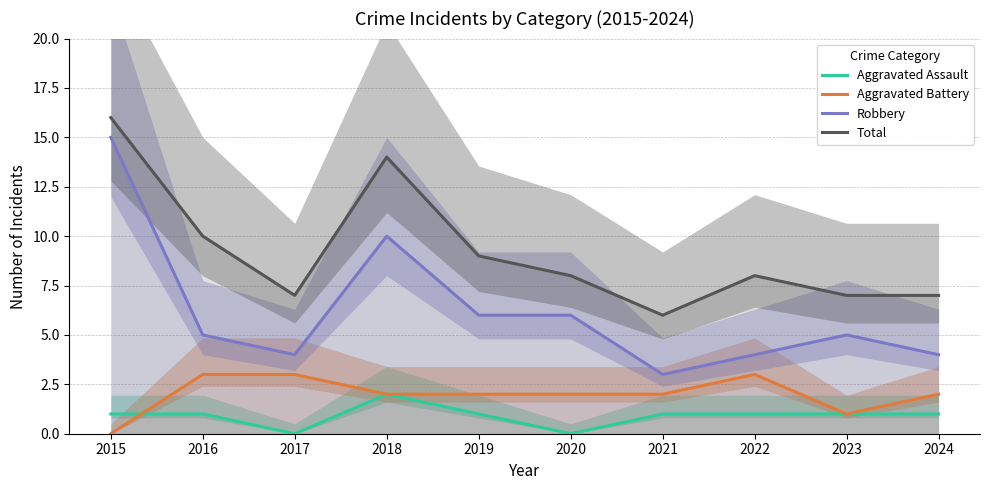

Reading left to right, list all the values displayed in this chart.

Aggravated Assault: 1	1	0	2	1	0	1	1	1	1
Aggravated Battery: 0	3	3	2	2	2	2	3	1	2
Robbery: 15	5	4	10	6	6	3	4	5	4
Total: 16	10	7	14	9	8	6	8	7	7